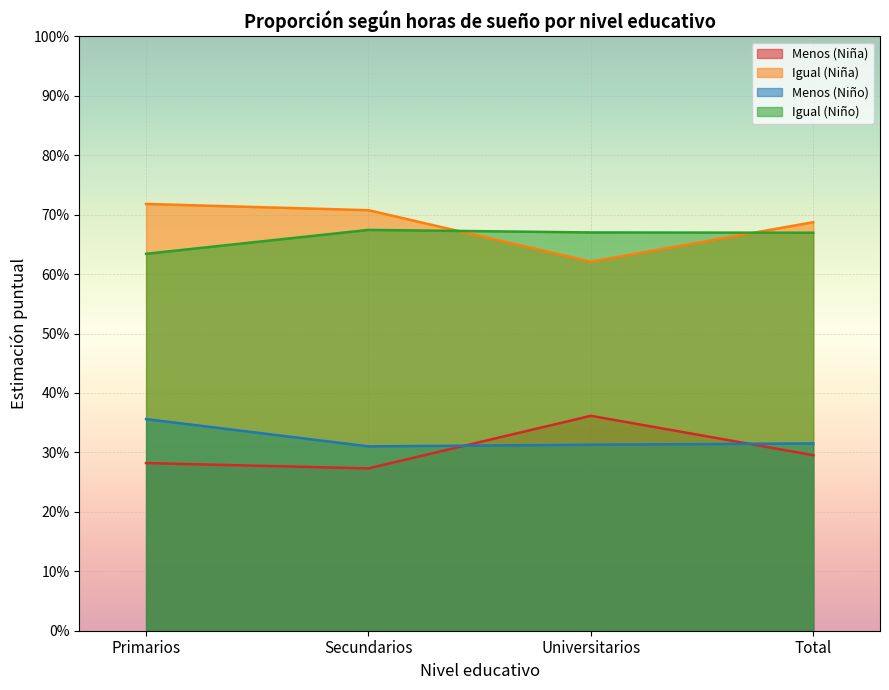

After their last crossing, which series has the higher values: Igual (Niño) or Igual (Niña)?

Igual (Niña)